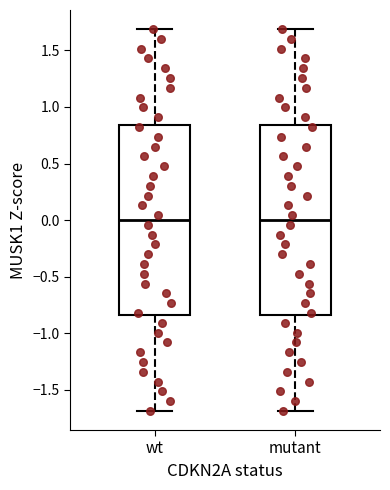

Reading left to right, transcribe this box plot: for each box, give where its median line is, the range the box spans, and where its two whiskers end, as read against the y-axis. The values are not printed on the chart, so give them approximately, as read against the axis.

wt: median 0.00, box -0.85 to 0.85, whiskers -1.70 to 1.70
mutant: median 0.00, box -0.85 to 0.85, whiskers -1.70 to 1.70